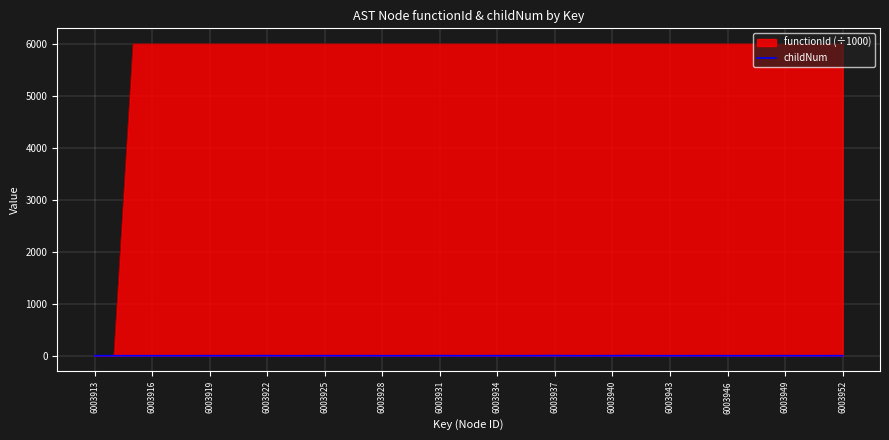

List the series in order of their peak value, highest first.

functionId (÷1000), childNum